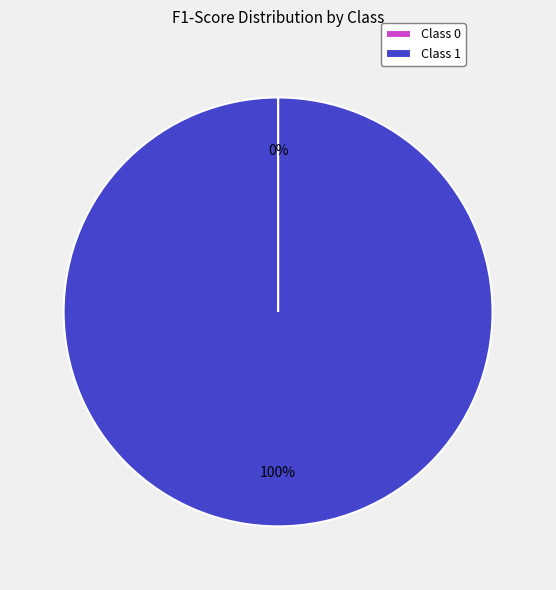

Is it true that Class 1 is 92% of the pie?

False